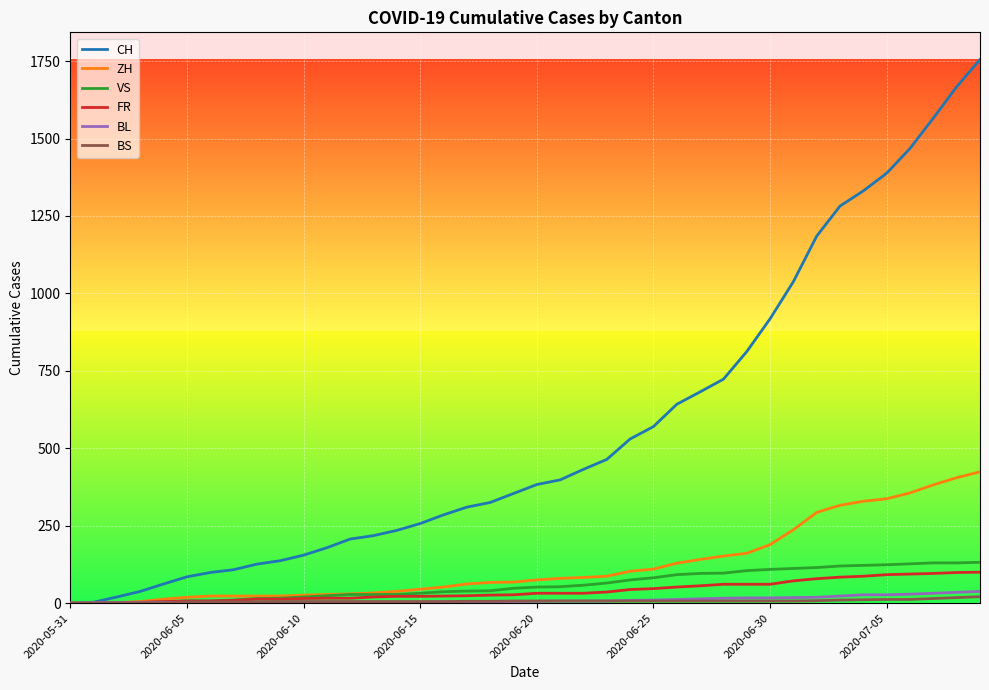

What is the greatest value displayed?

1755